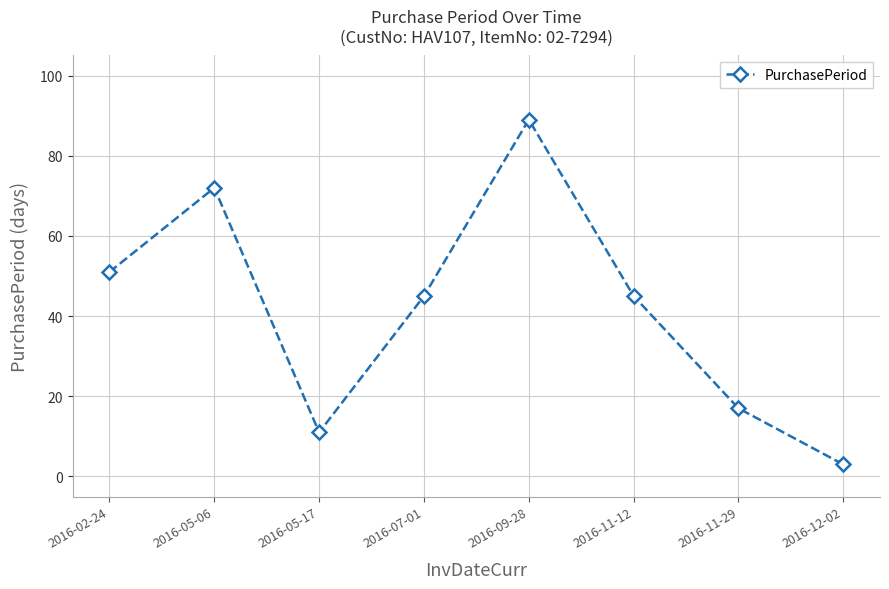

What is the approximate value at 2016-09-28?

89